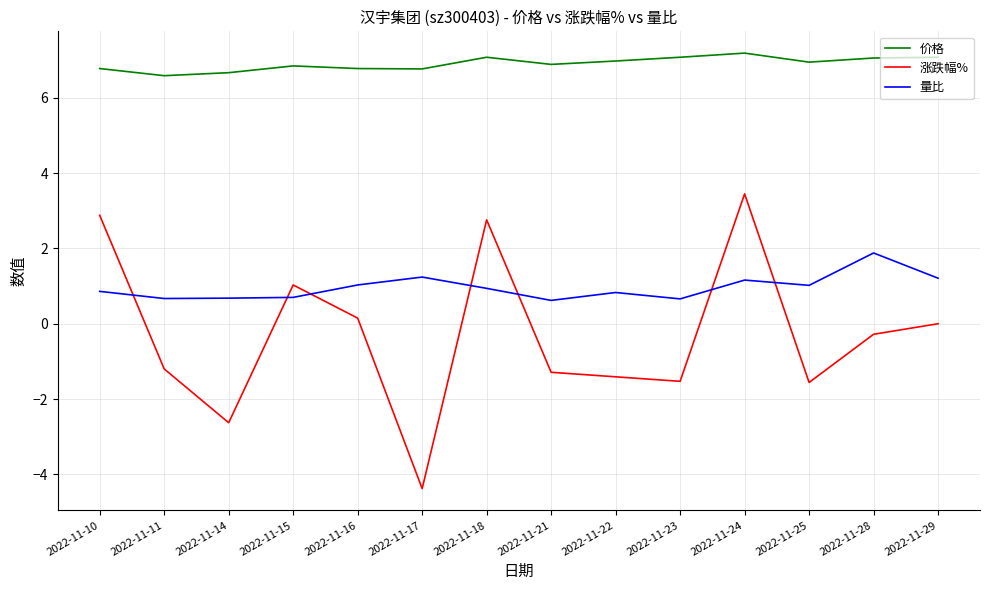

Between 2022-11-16 and 2022-11-25, which series saw the biggest shift?

涨跌幅%